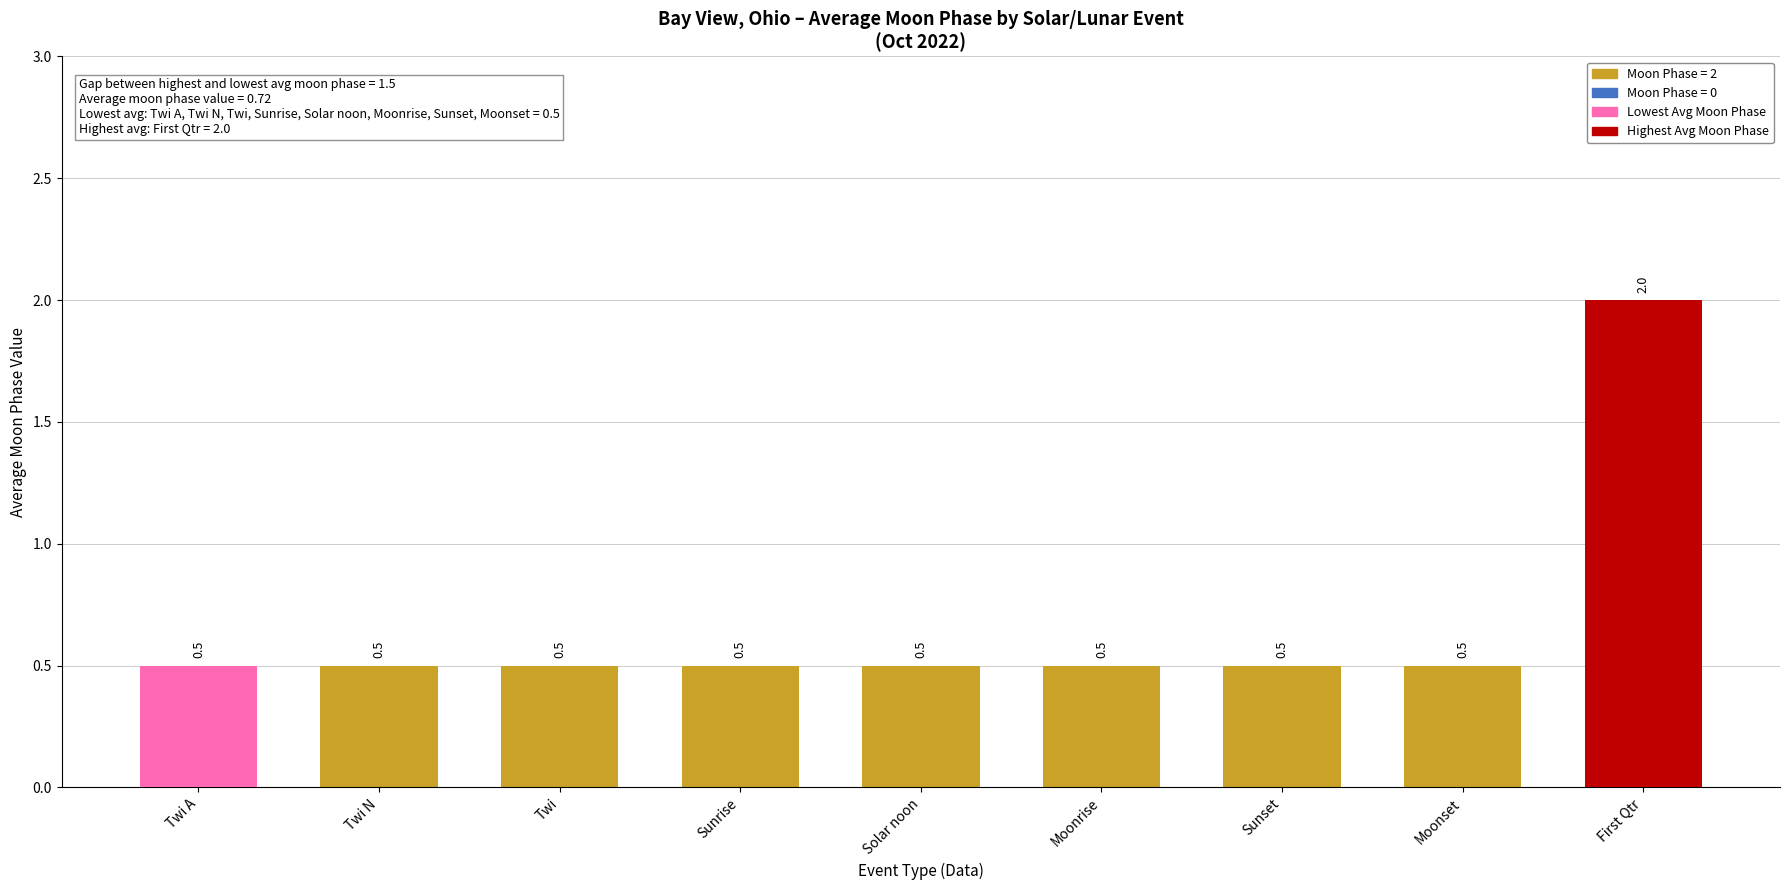

True or false: the data shows 1.2 at Twi A.

False